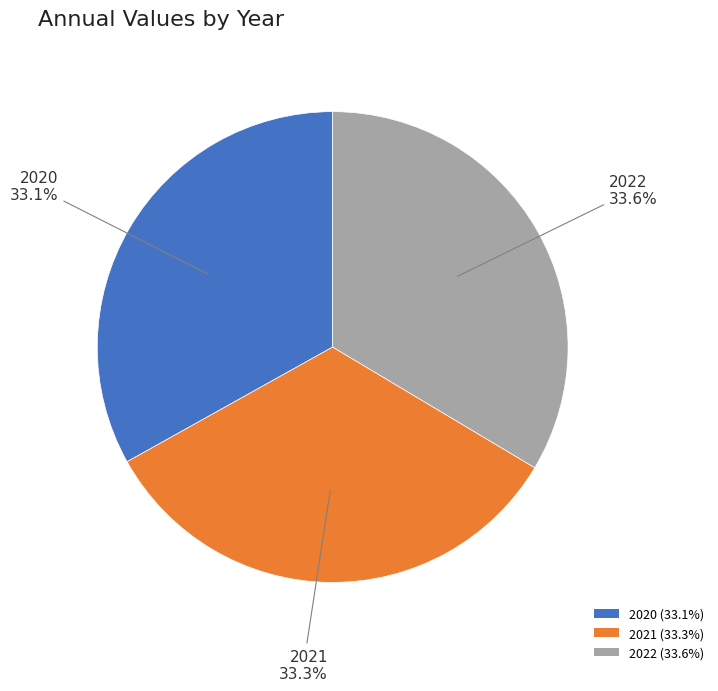

True or false: 2021 accounts for 19% of the total.

False